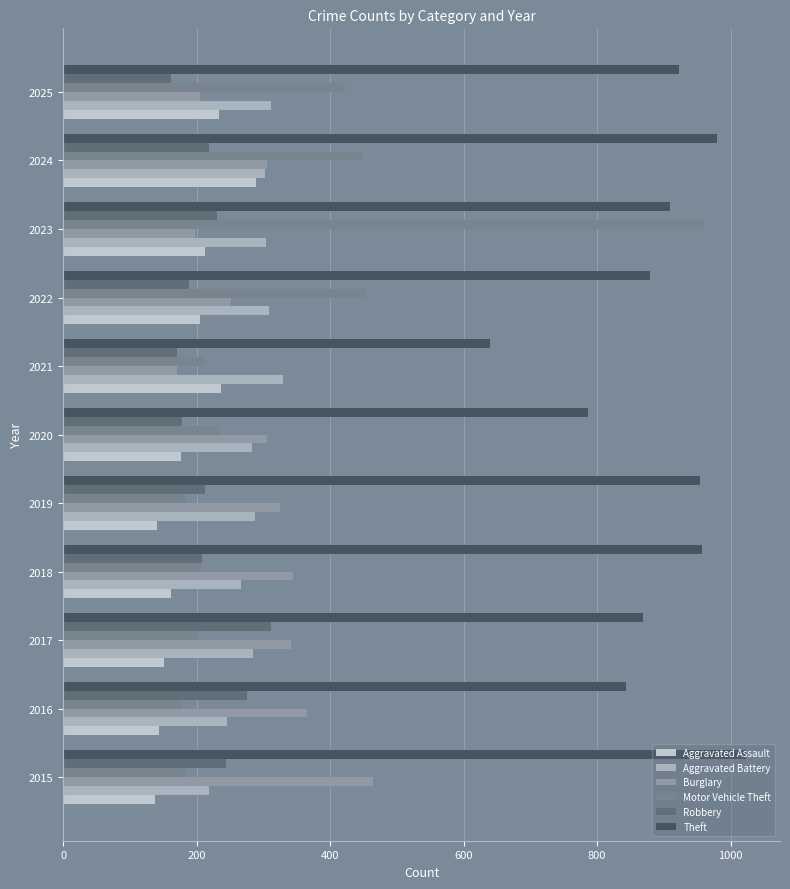

Which series has the largest range (max minus min)?

Motor Vehicle Theft